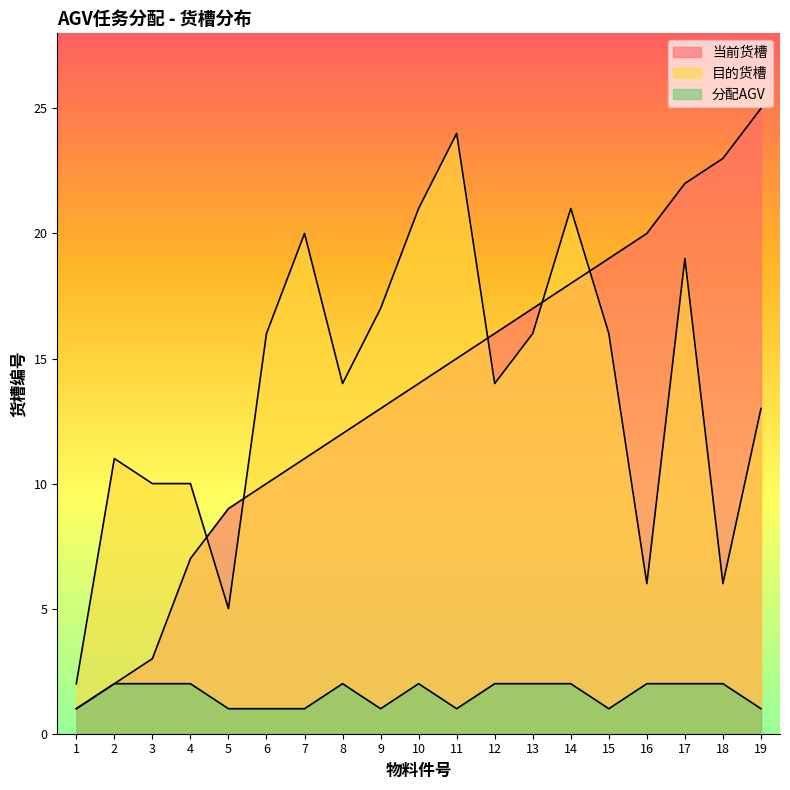

How many series are shown in this chart?

3